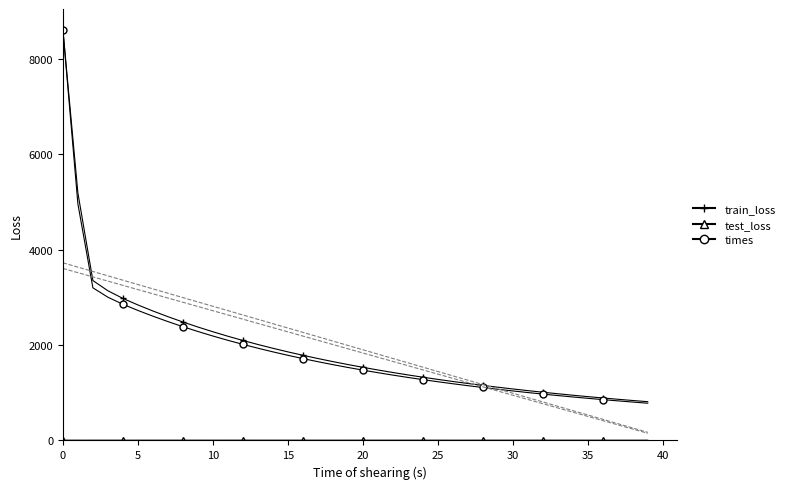

What is the spread (max minus min) of values at 13?

2006.2